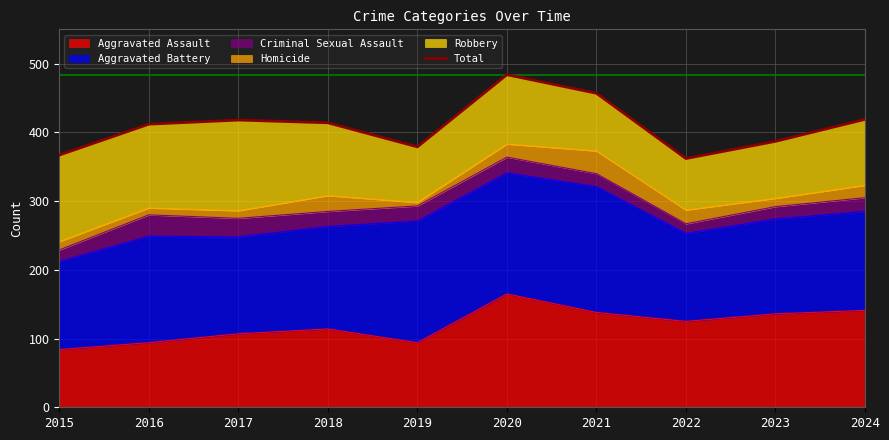

What is the maximum value shown in the chart?

484